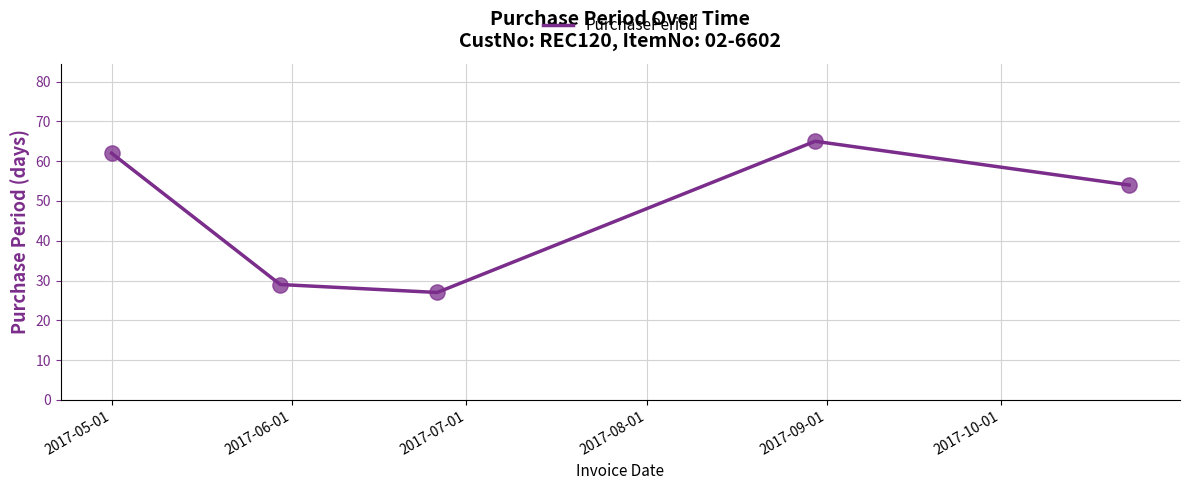

What is the maximum value shown in the chart?

65